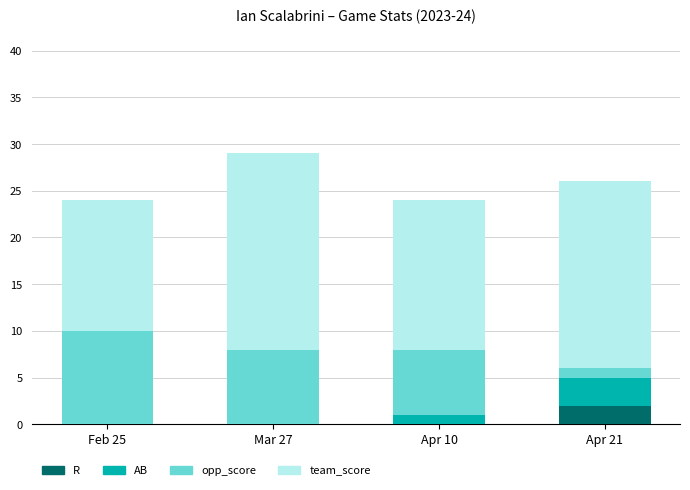

At which label does R reach its peak?

Apr 21